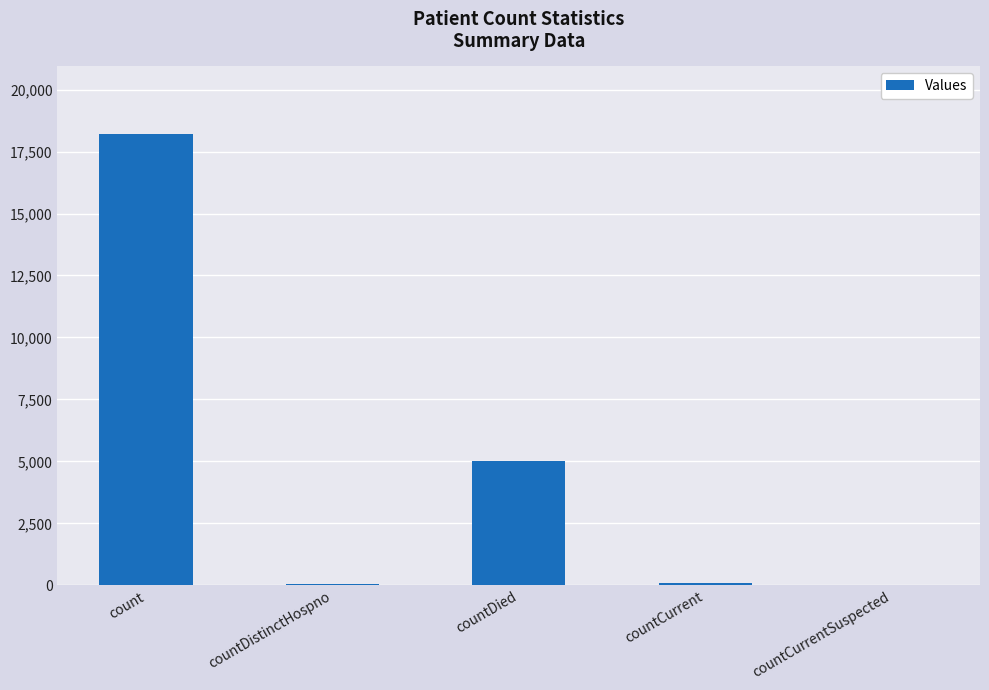

Count the number of data series in this chart.

1